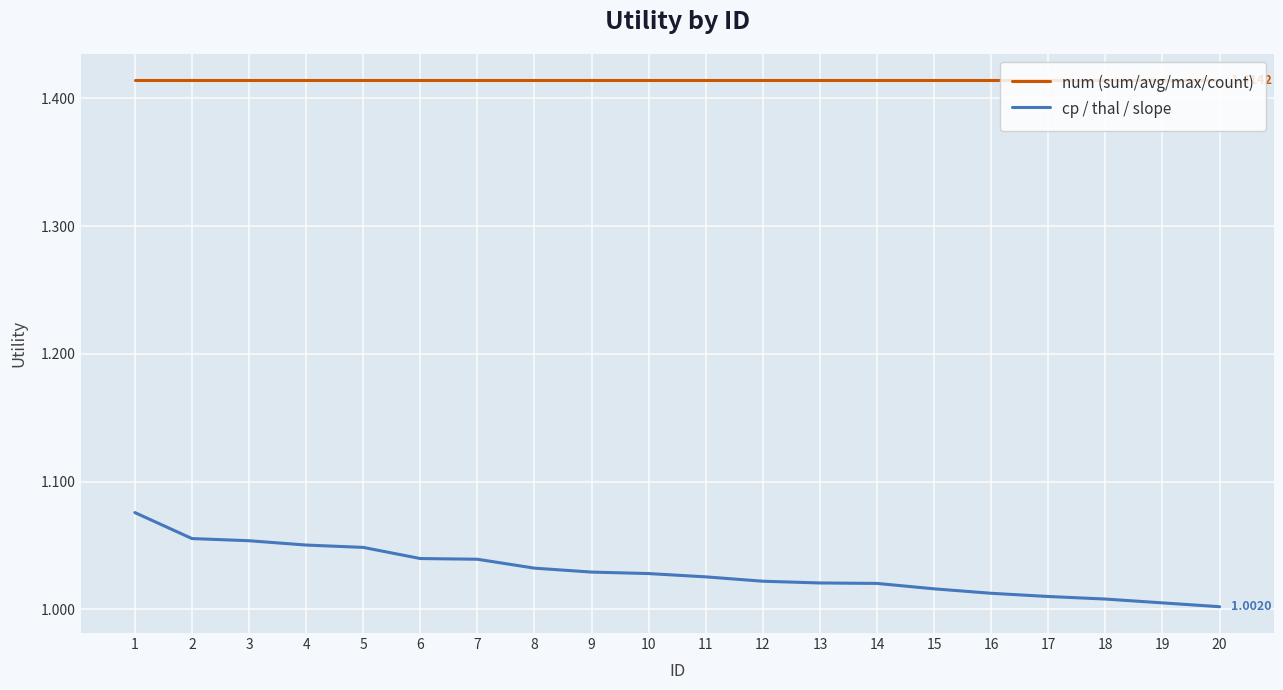

What is the total value across all series at 5?

2.5